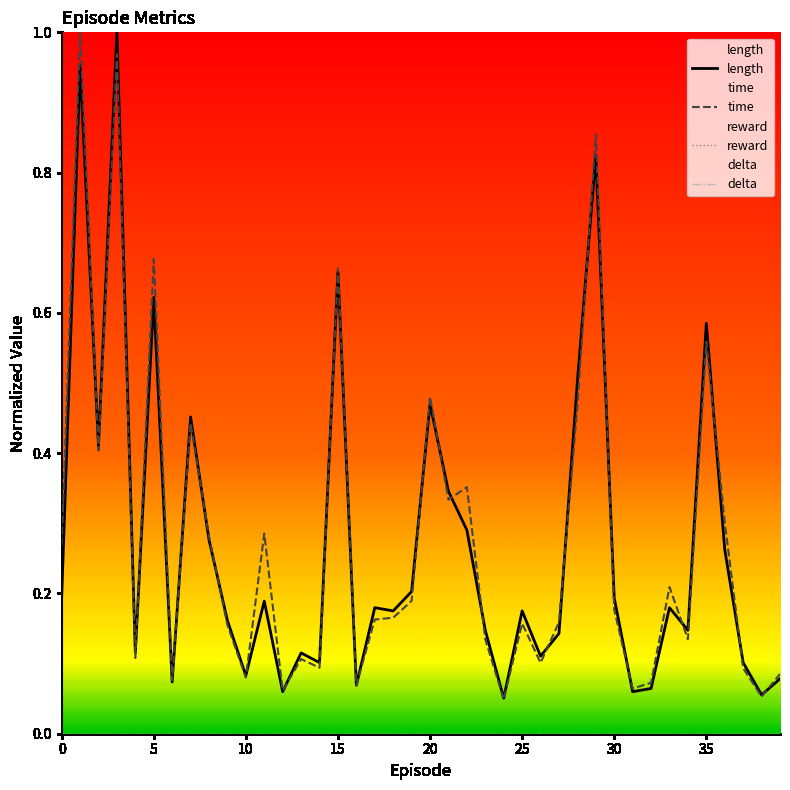

Is it true that length equals 0.1 at 16?

False